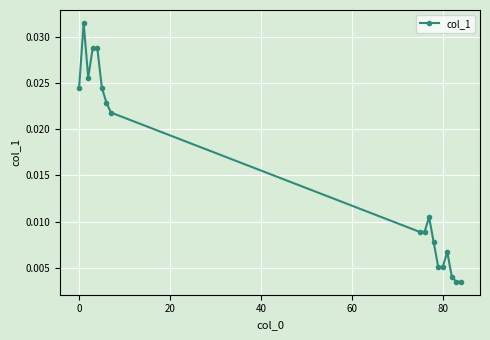

Count the values in the range 0 to 1.

18